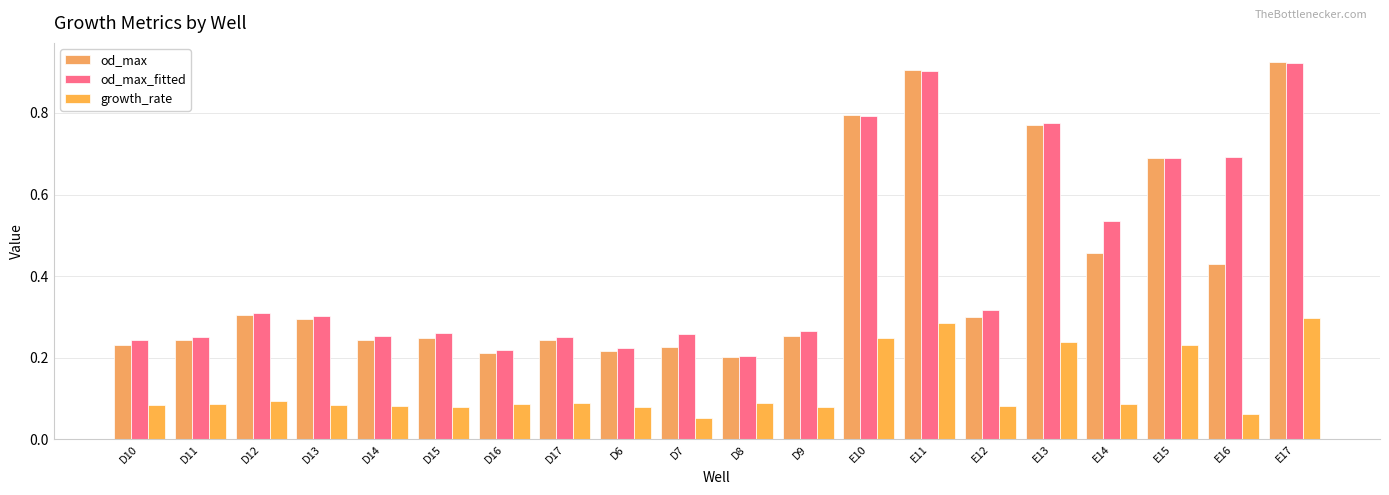

What is the total value across all series at E15?

1.6